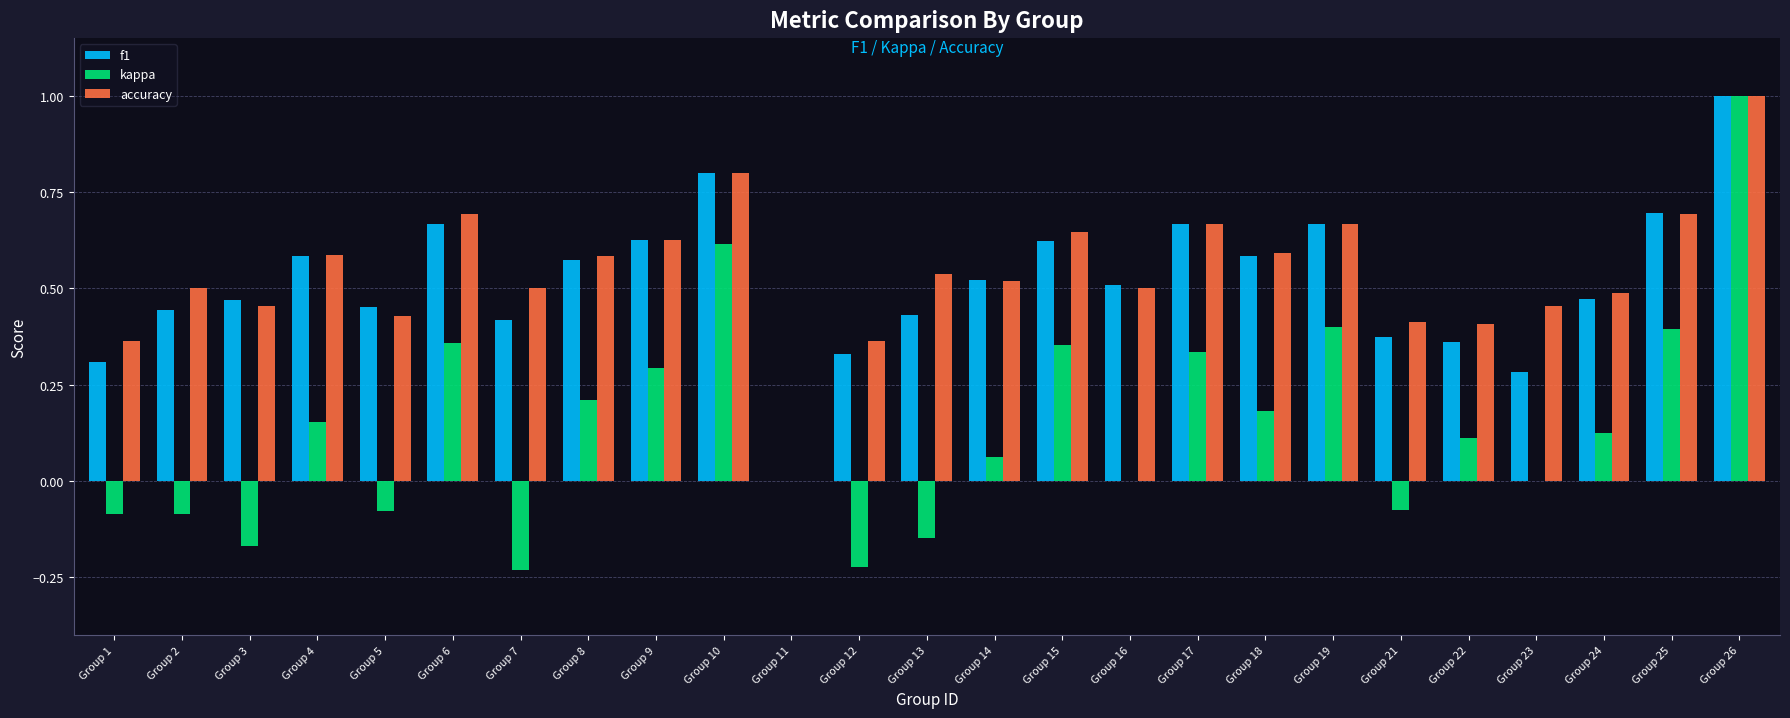

What is the greatest value displayed?

1.0